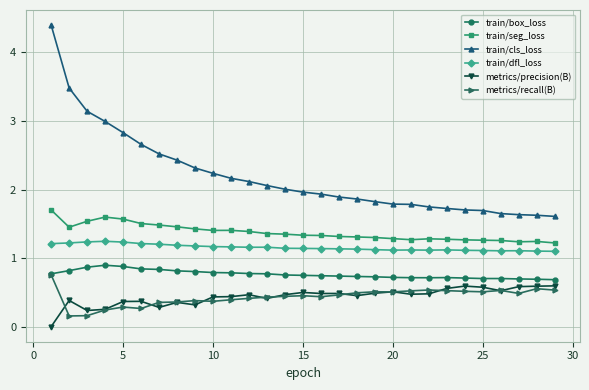

What is the difference between the maximum and minimum values in the metrics/precision(B) series?

0.6